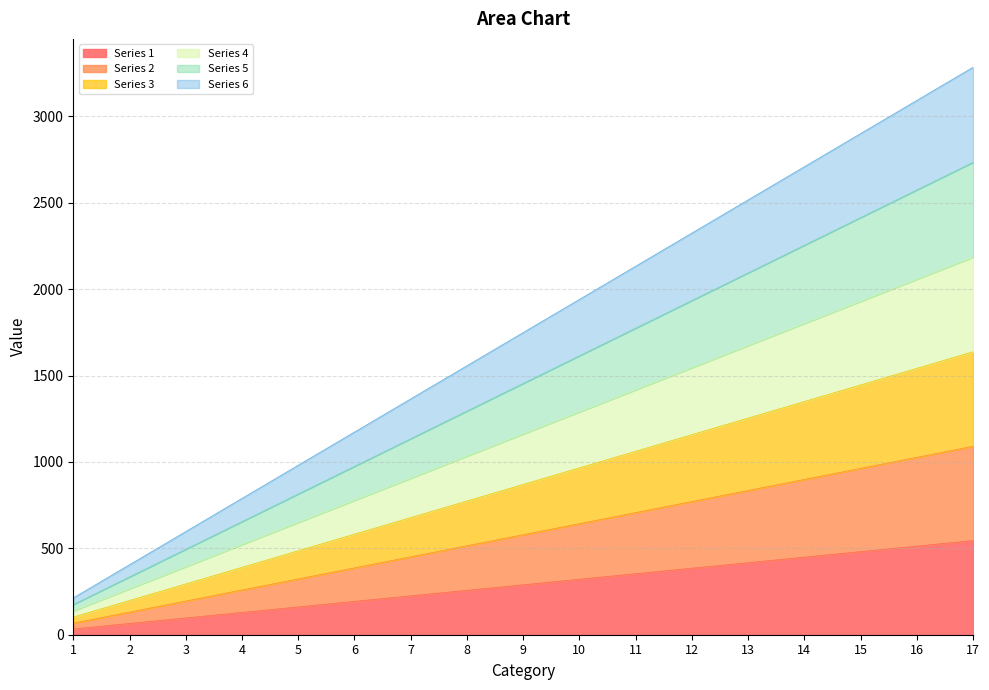

What are all the series names shown in the legend?

Series 1, Series 2, Series 3, Series 4, Series 5, Series 6